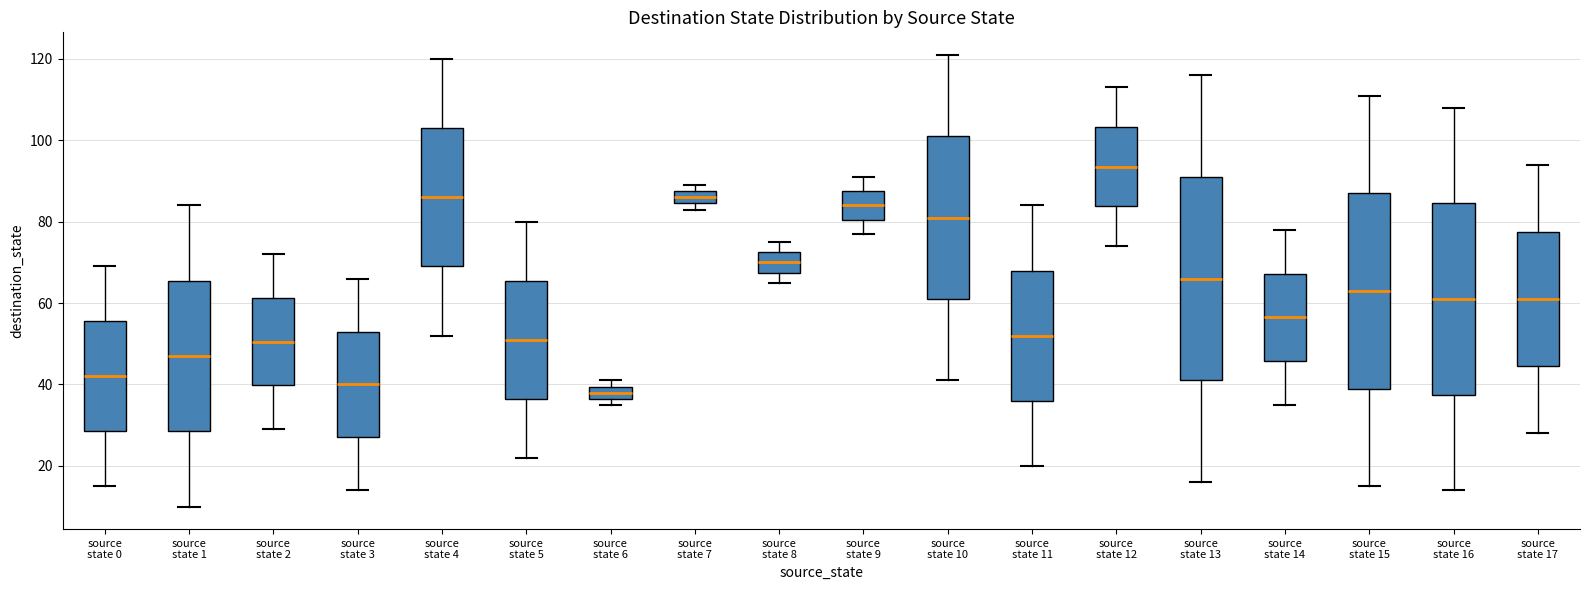

Reading left to right, transcribe this box plot: for each box, give where its median line is, the range the box spans, and where its two whiskers end, as read against the y-axis. The values are not printed on the chart, so give them approximately, as read against the axis.

source state 0: median 42, box 28 to 56, whiskers 16 to 70
source state 1: median 48, box 28 to 66, whiskers 10 to 84
source state 2: median 50, box 40 to 62, whiskers 30 to 72
source state 3: median 40, box 28 to 54, whiskers 14 to 66
source state 4: median 86, box 70 to 104, whiskers 52 to 120
source state 5: median 52, box 36 to 66, whiskers 22 to 80
source state 6: median 38, box 36 to 40, whiskers 36 (just below the box's lower edge) to 42
source state 7: median 86, box 84 to 88, whiskers 84 (just below the box's lower edge) to 90
source state 8: median 70, box 68 to 72, whiskers 66 to 76
source state 9: median 84, box 80 to 88, whiskers 78 to 92
source state 10: median 82, box 62 to 102, whiskers 42 to 122
source state 11: median 52, box 36 to 68, whiskers 20 to 84
source state 12: median 94, box 84 to 104, whiskers 74 to 114
source state 13: median 66, box 42 to 92, whiskers 16 to 116
source state 14: median 56, box 46 to 68, whiskers 36 to 78
source state 15: median 64, box 40 to 88, whiskers 16 to 112
source state 16: median 62, box 38 to 84, whiskers 14 to 108
source state 17: median 62, box 44 to 78, whiskers 28 to 94